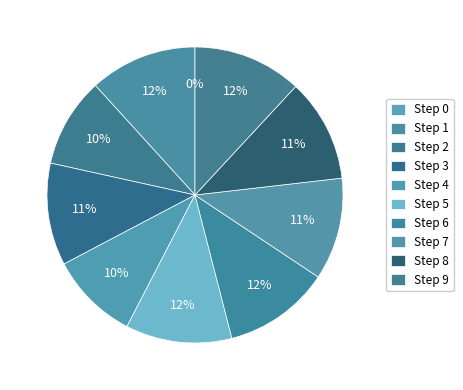

Which slice is the smallest?

Step 0